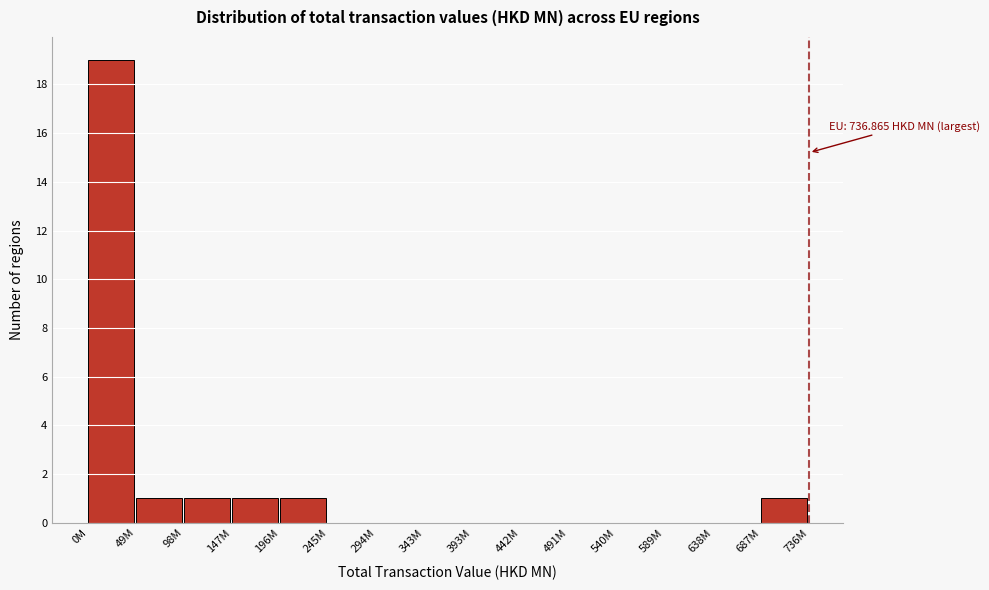

Is it true that the value at 687M is 1?

True